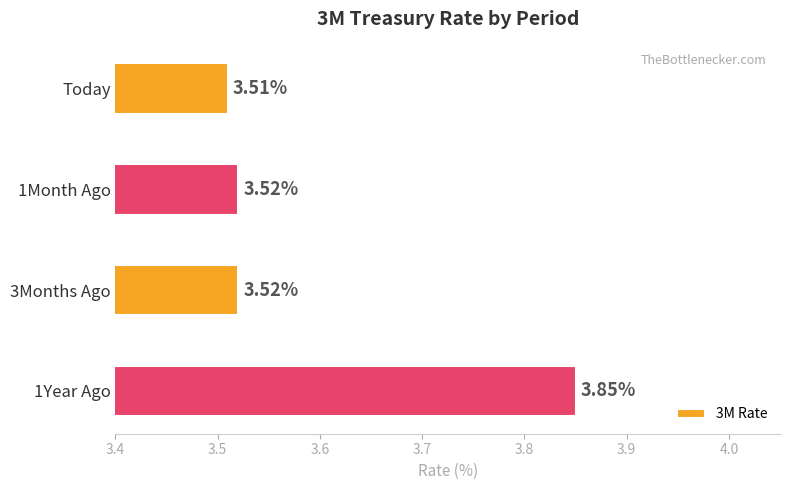

What is the ratio of the value at Today to the value at 3Months Ago?

1.0